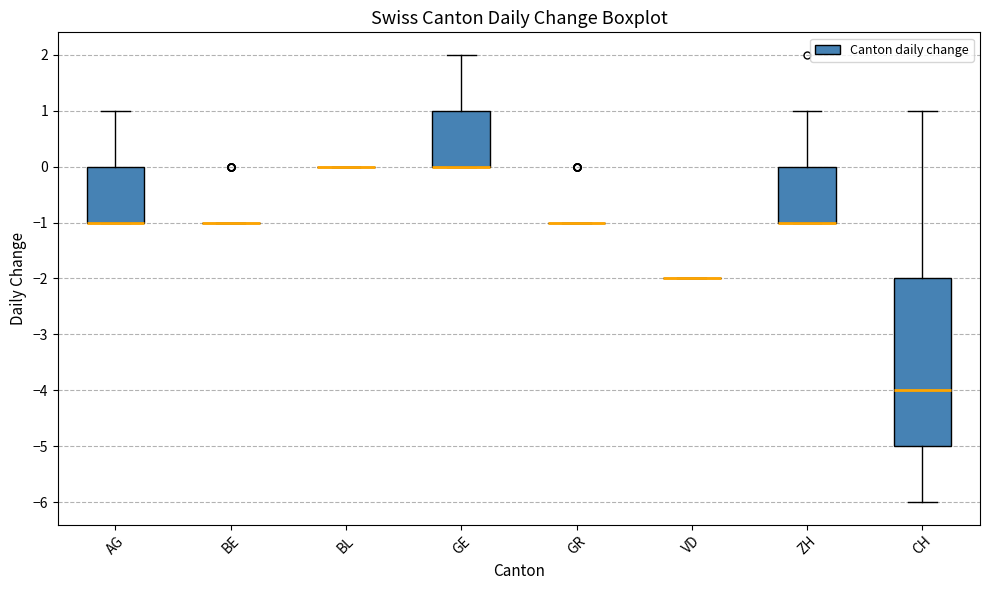

Which box is the tallest, from its lower edge to its upper edge?

CH